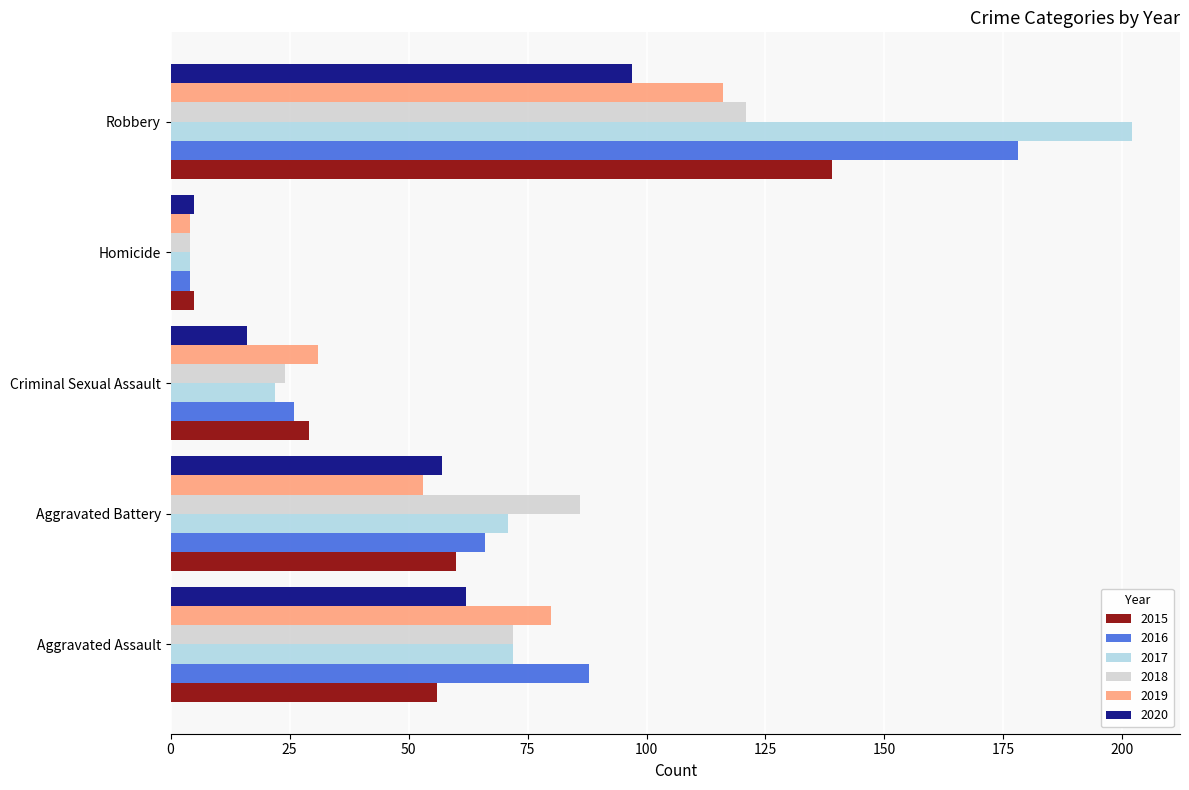

Which series has the widest spread of values?

2017